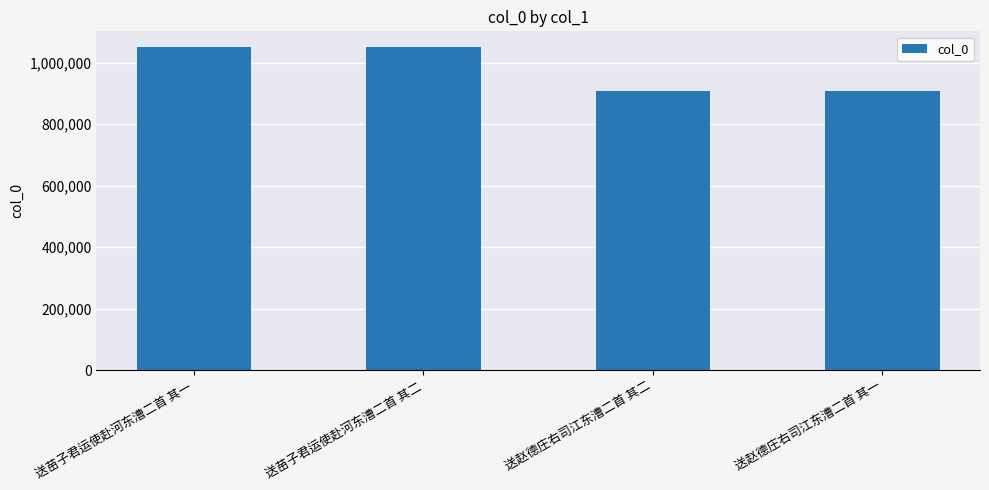

How many bars are there in total?

4